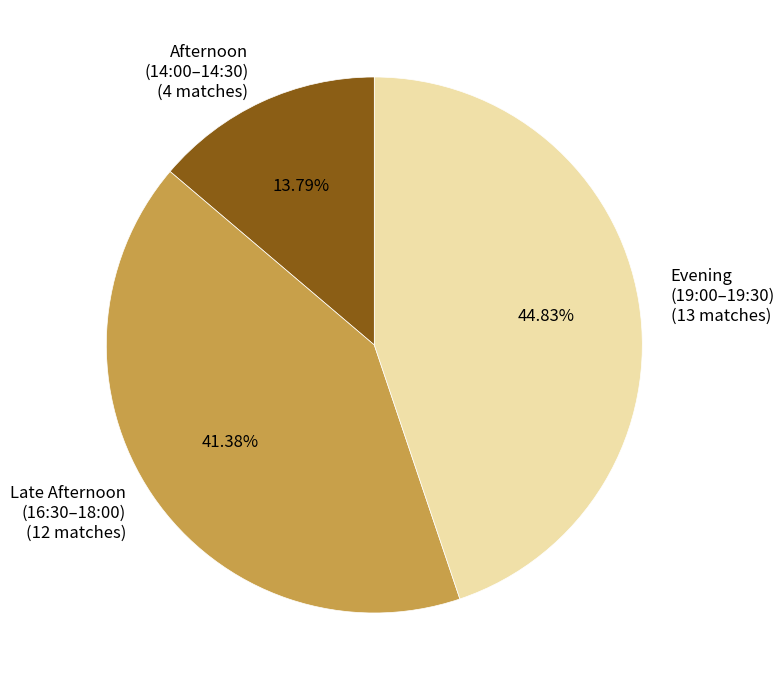

Between Afternoon (14:00–14:30) (4 matches) and Evening (19:00–19:30) (13 matches), which is larger?

Evening (19:00–19:30) (13 matches)